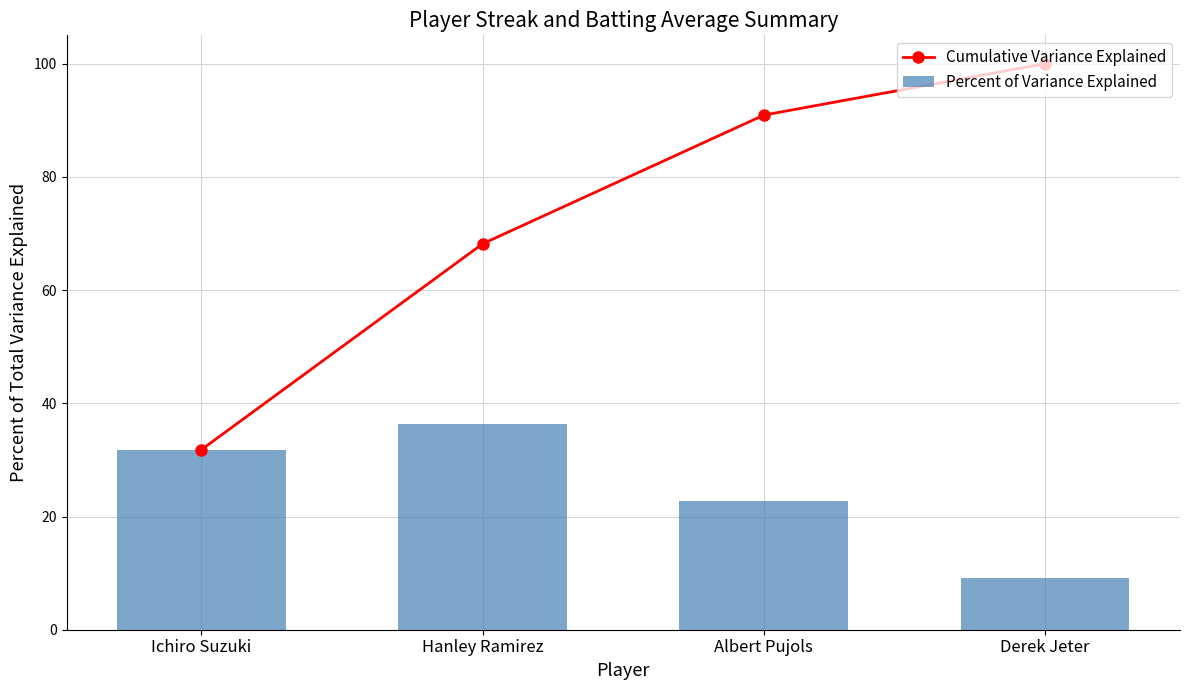

How many data points in Percent of Variance Explained are less than 31?

2